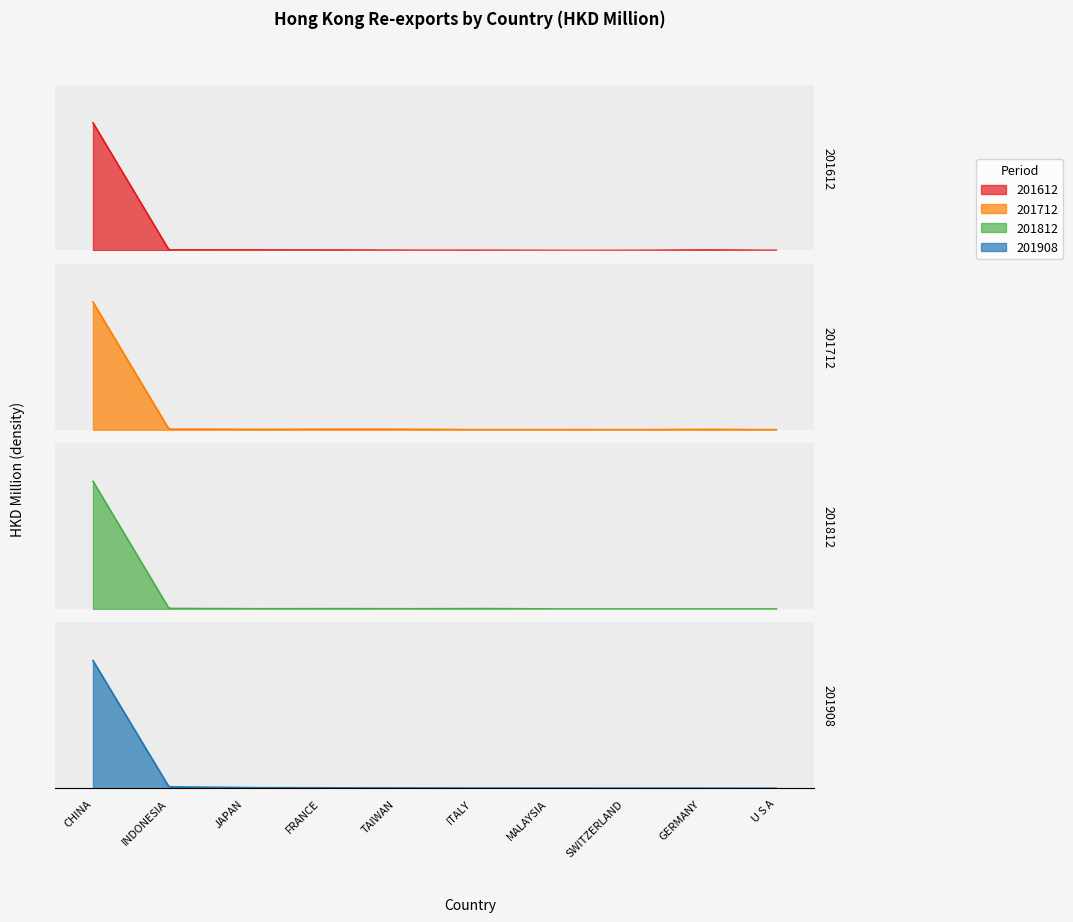

Rank the series by their maximum value, from highest to lowest.

201812, 201712, 201612, 201908